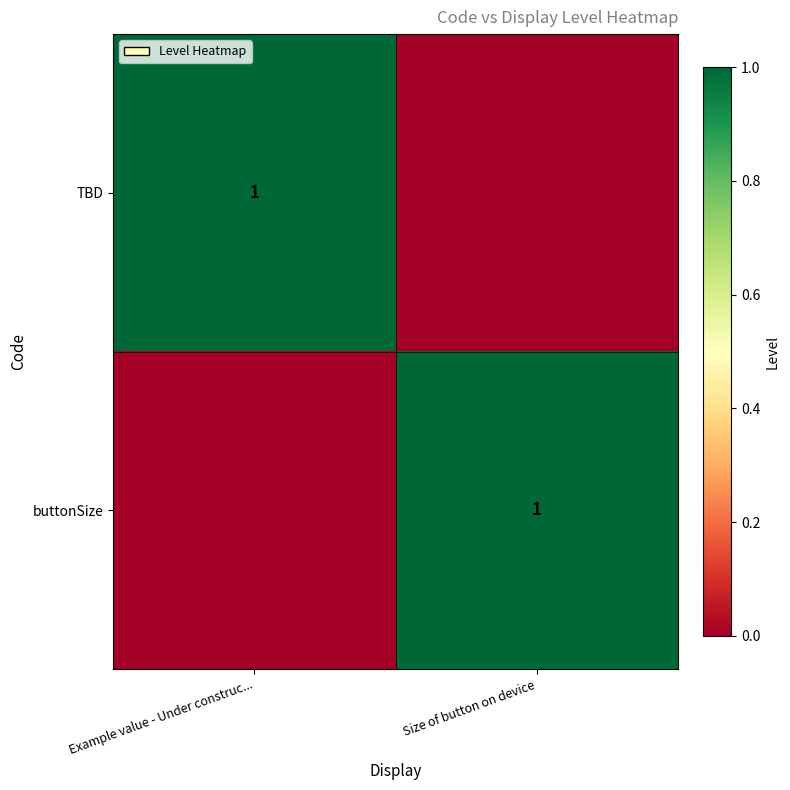

The TBD series shows 1 at Example value - Under construc.... True or false?

True